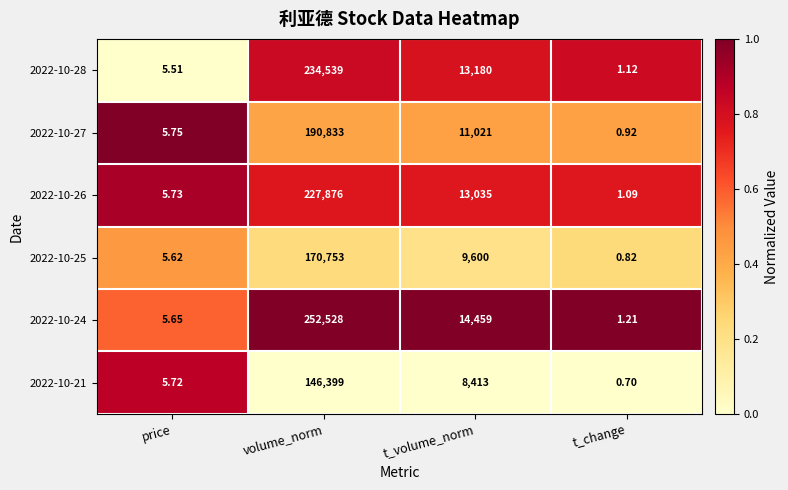

At which label is 2022-10-25 closest to 85376?

t_volume_norm